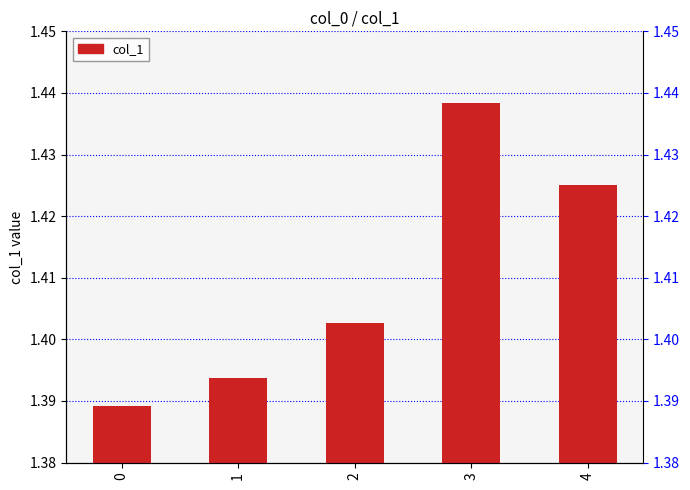

Are the bars grouped side by side (vs. stacked)?

No